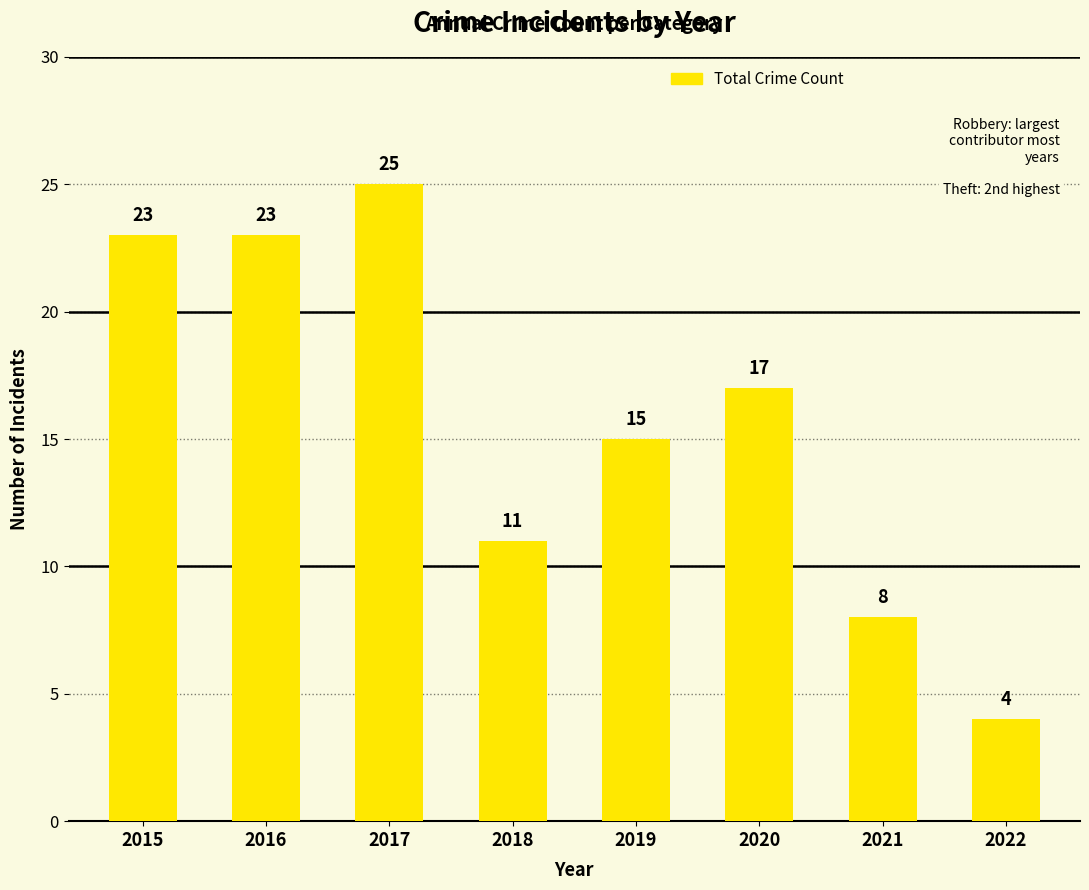

Are the bars grouped side by side (vs. stacked)?

No